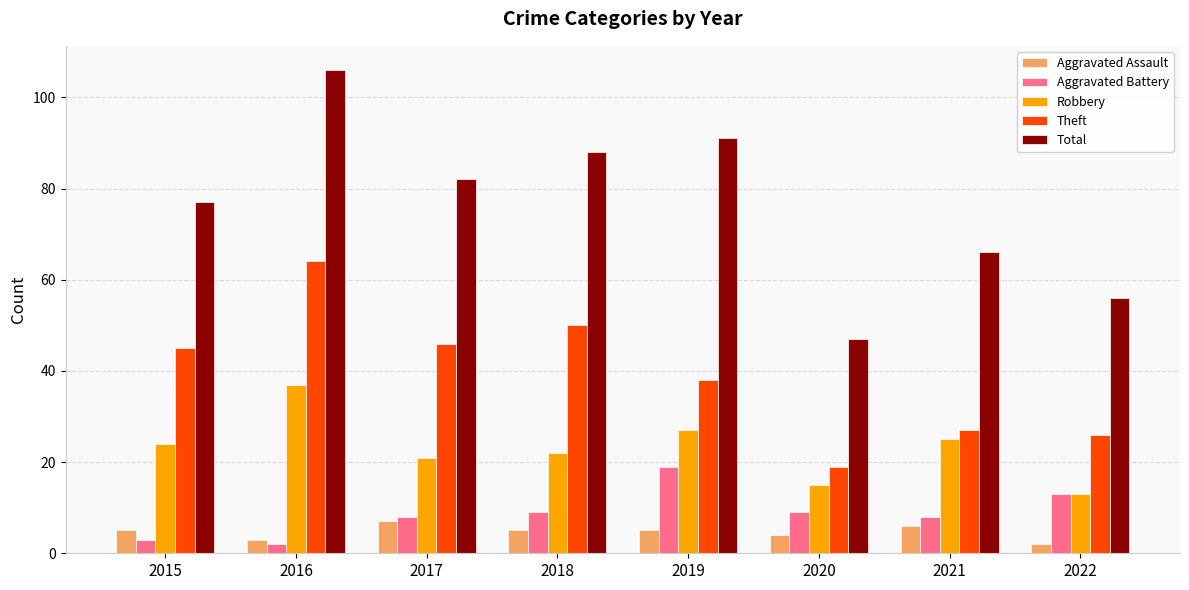

The value of Theft at 2017 is 46. True or false?

True